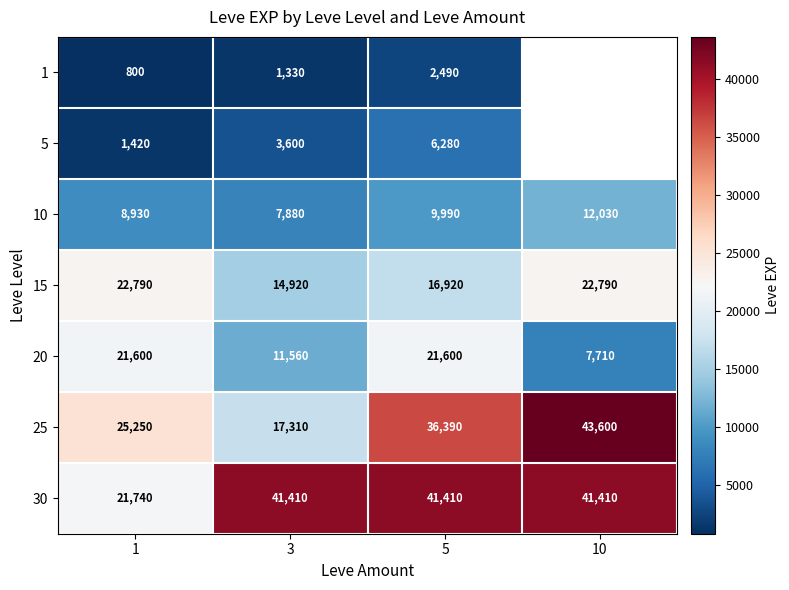

Read the 30 value at 5.

41410